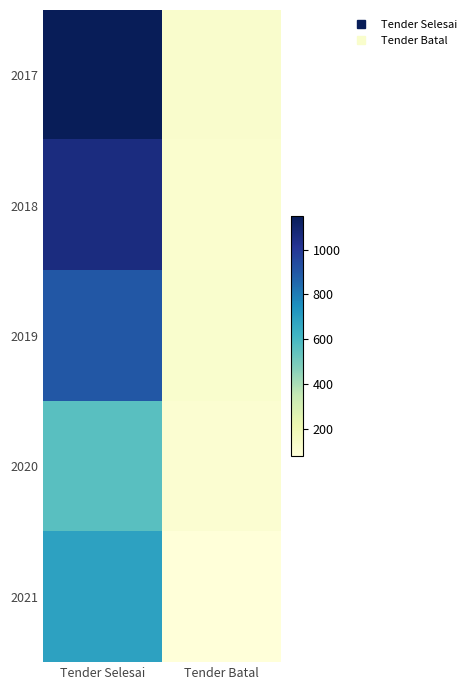

What is the spread (max minus min) of values at Tender Selesai?

584